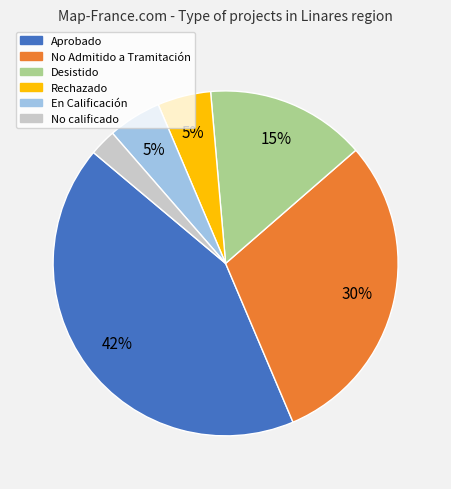

How many slices are in this pie chart?

6